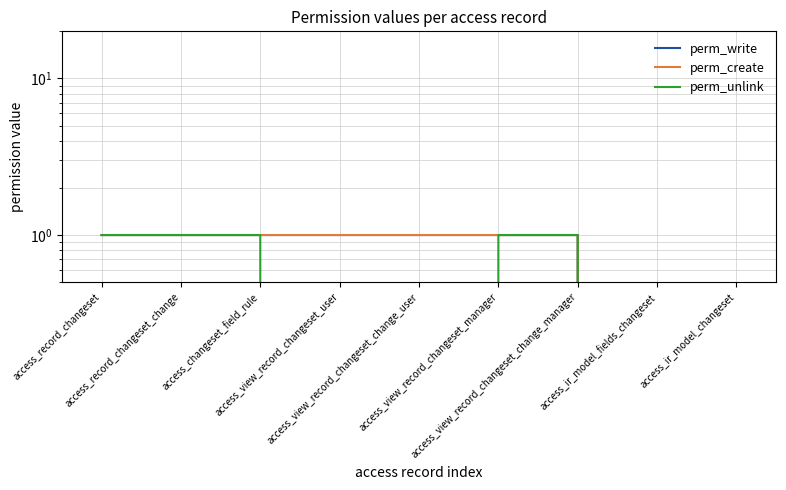

List the series in order of their peak value, lowest first.

perm_write, perm_create, perm_unlink